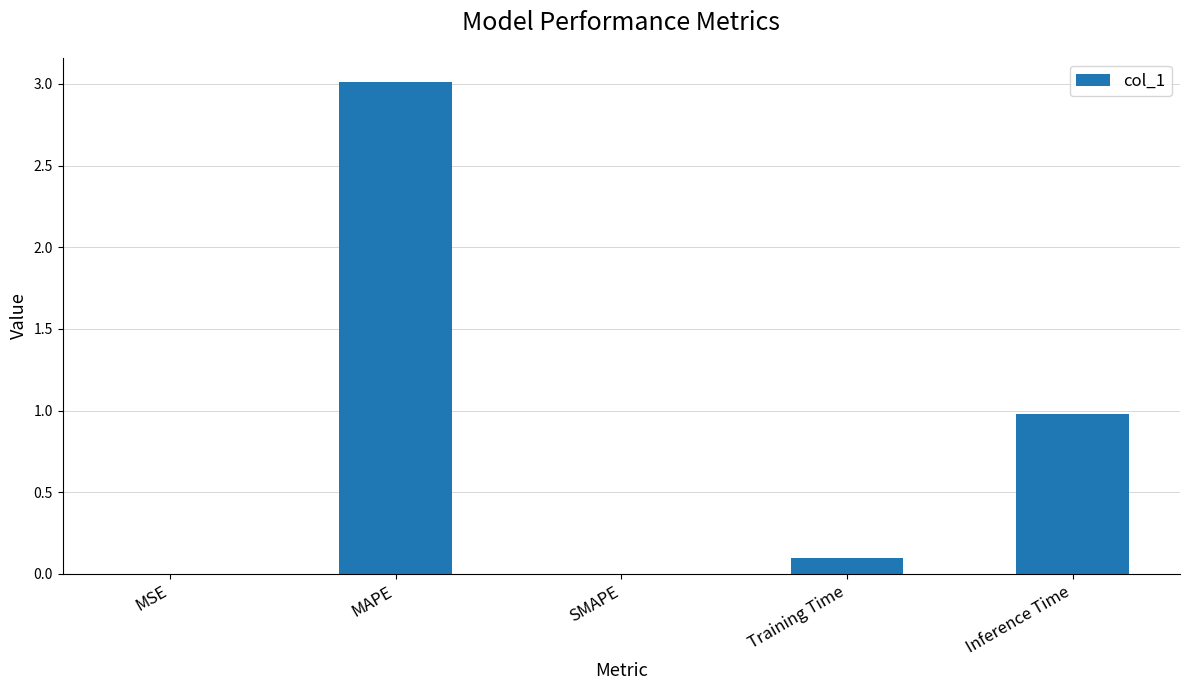

Does the chart contain stacked bars?

No